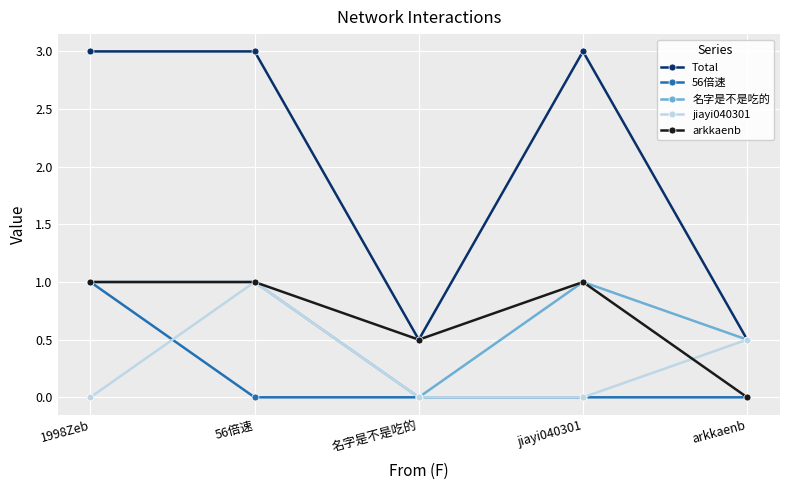

What is the label of the 3rd point from the left?

名字是不是吃的